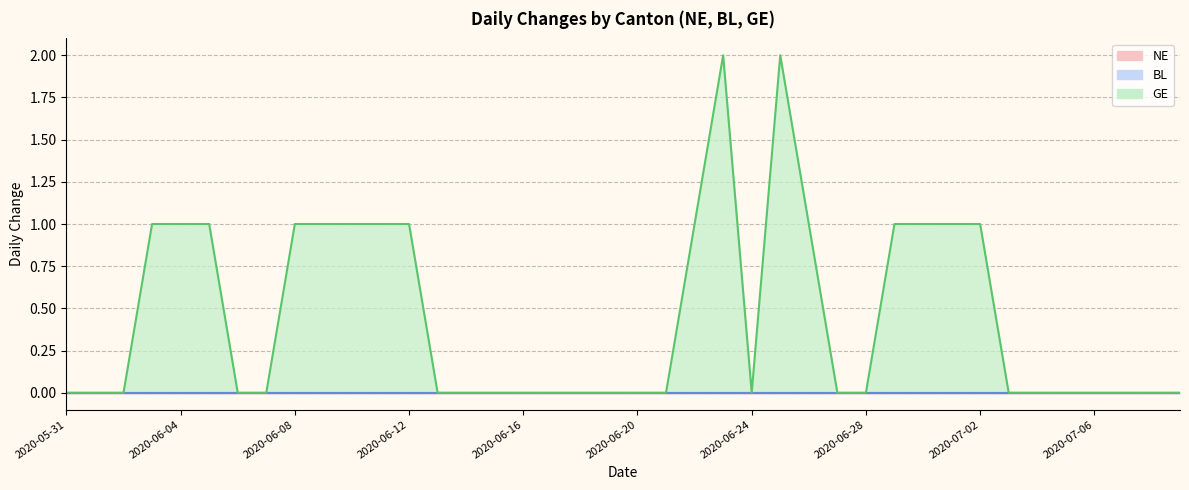

Is it true that NE equals 0 at 2020-06-09?

True